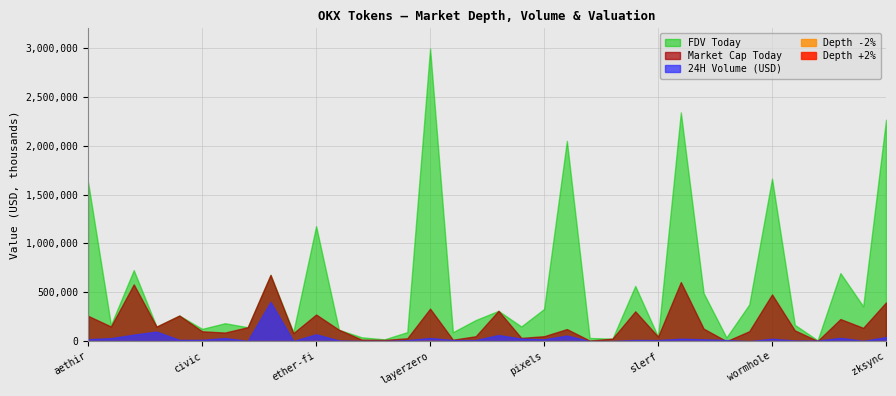

Which series has the widest spread of values?

FDV Today